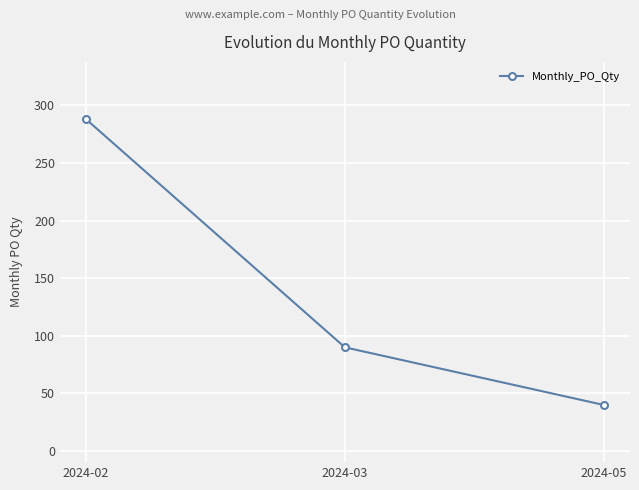

Approximately how many times larger is the value at 2024-05 compared to 2024-02?

0.1